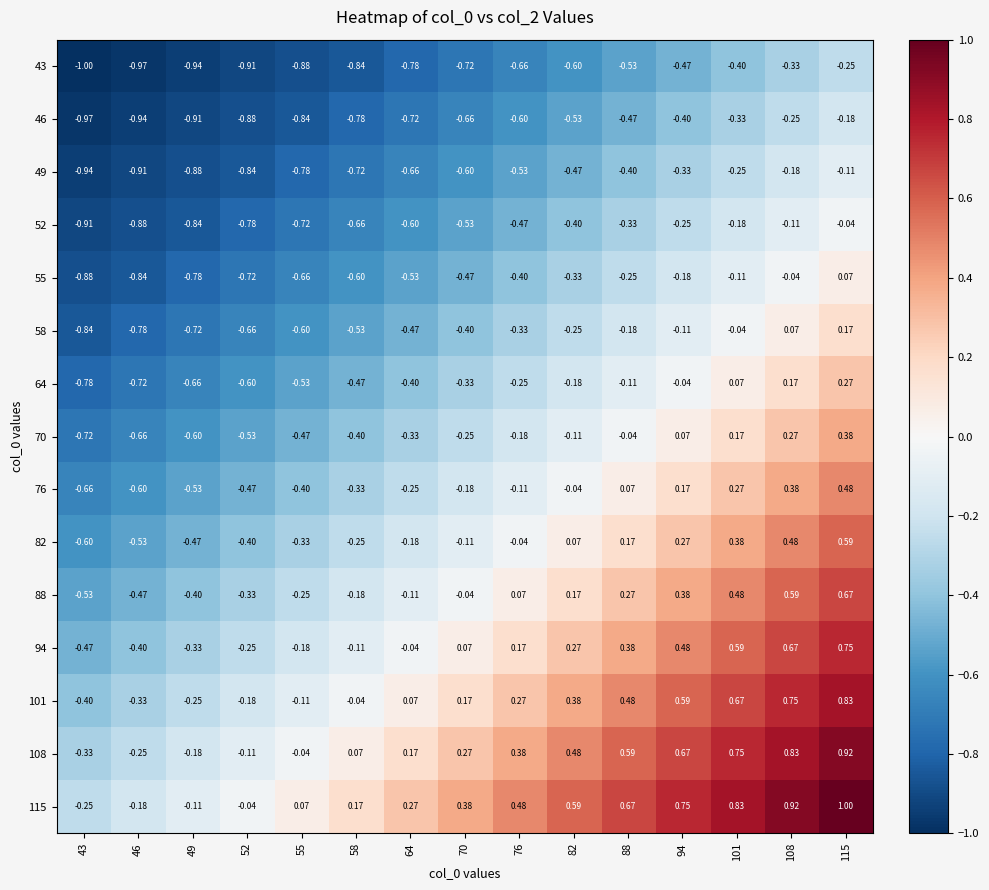

Is the value of 101 at 58 greater than the value of 43 at 82?

Yes